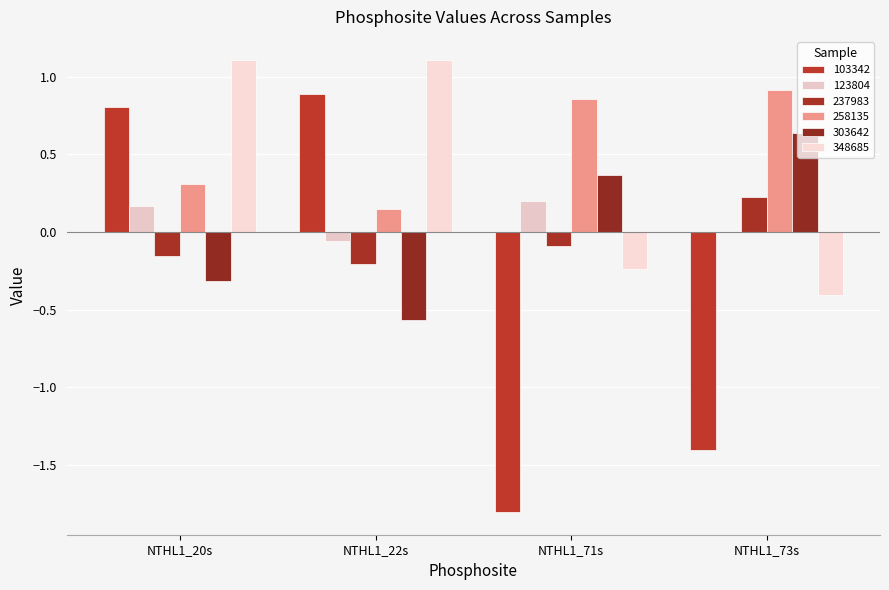

Between NTHL1_73s and NTHL1_20s, which is larger?

NTHL1_20s